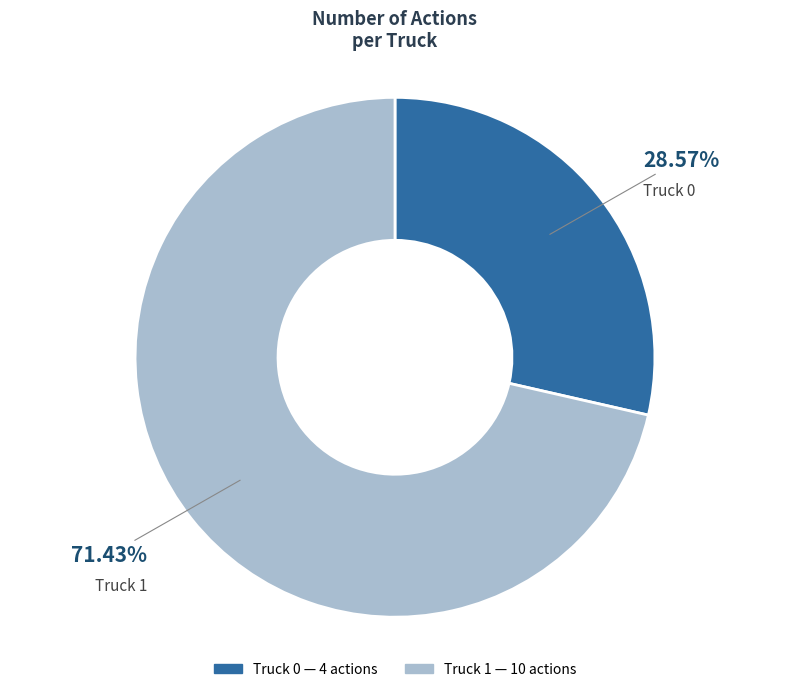

What is the ratio of the value at Truck 0 to the value at Truck 1?

0.4